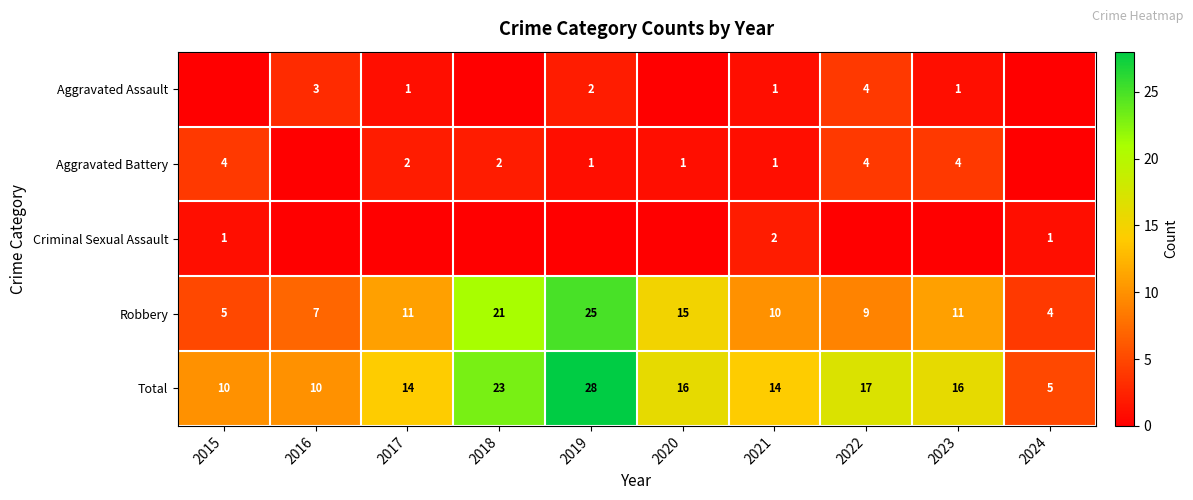

True or false: Aggravated Battery has a value of 3 at 2018.

False